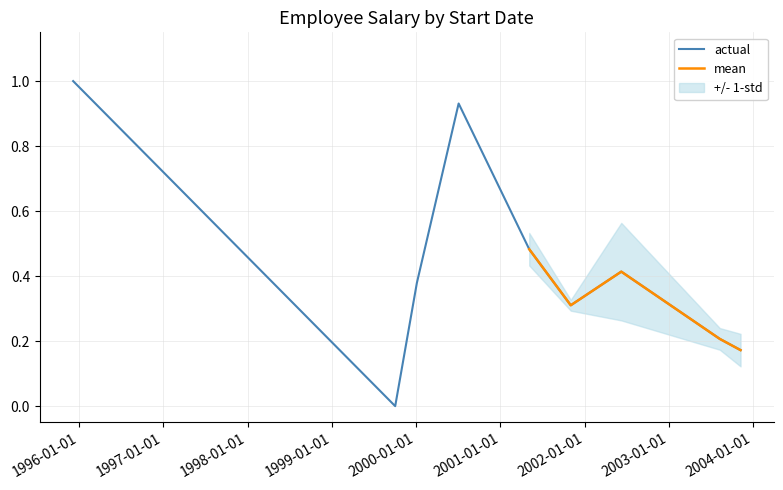

List the labels in order of value, smallest first.

1999-10-03, 2003-11-08, 2003-08-10, 2001-11-02, 2000-01-05, 2002-06-09, 2001-05-06, 2000-07-04, 1995-12-07